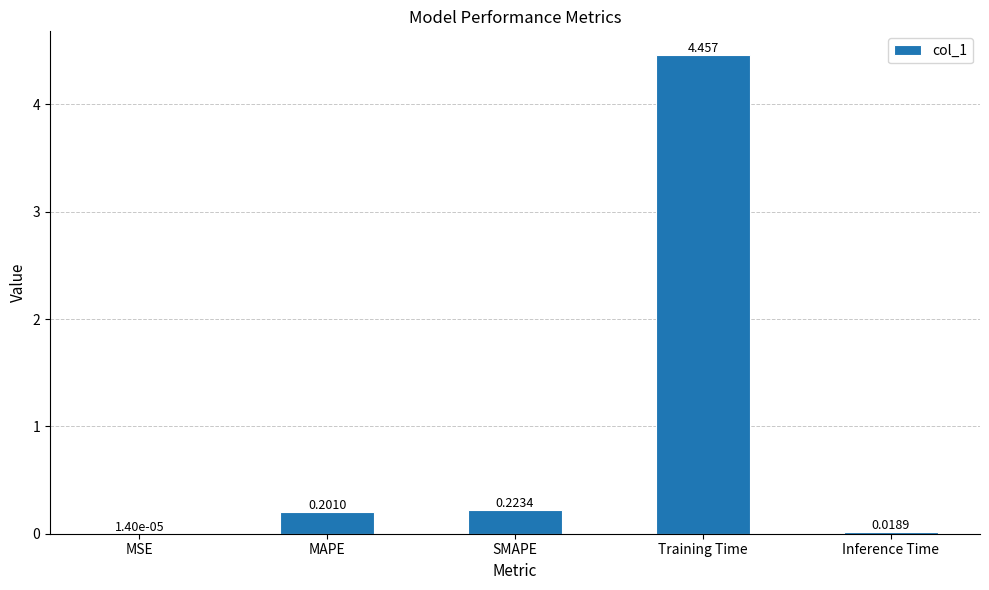

Which label corresponds to the largest value in the chart?

Training Time